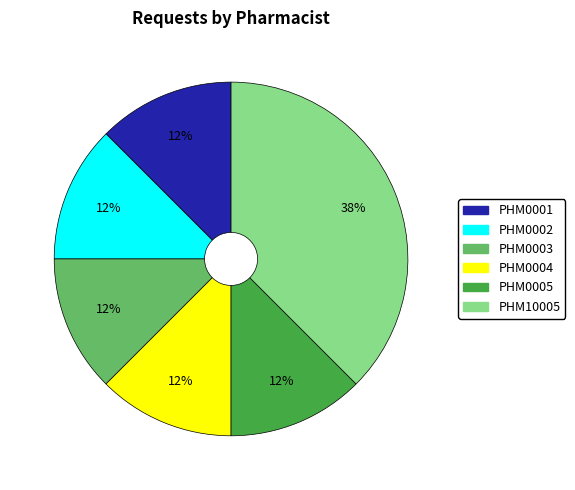

True or false: PHM0005 accounts for 12% of the total.

True